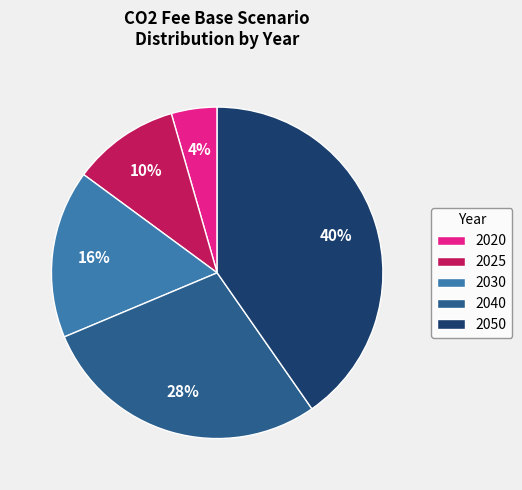

Combined, do 2025 and 2050 account for over 50%?

Yes